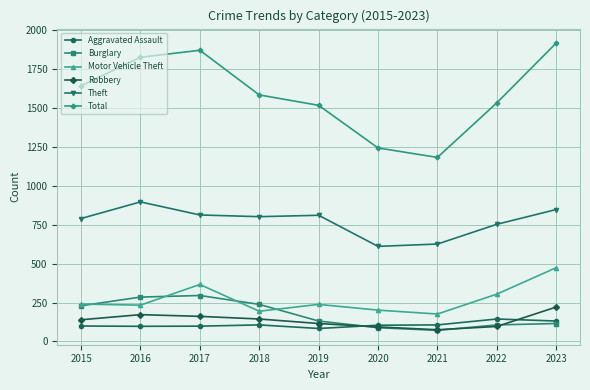

Count the number of data series in this chart.

6